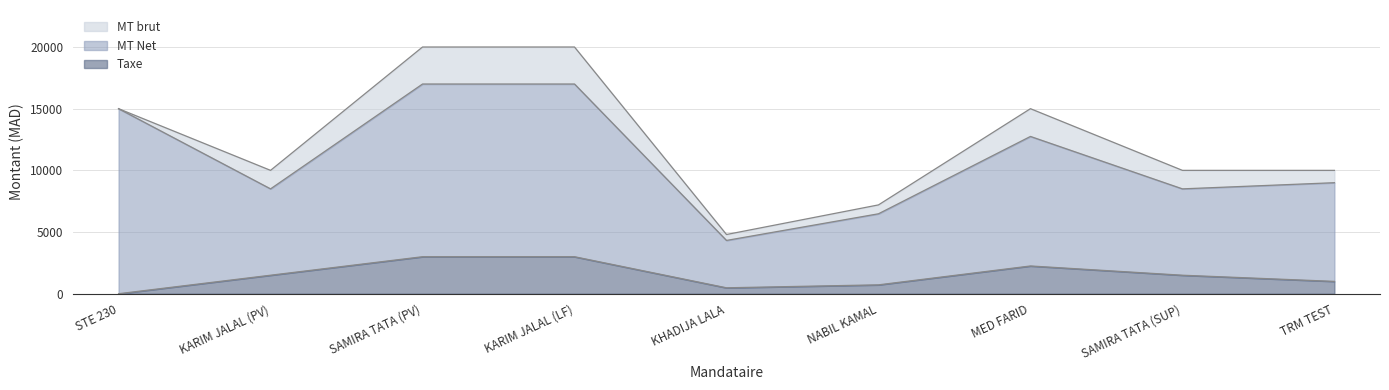

What is the average value of the MT brut series?

12444